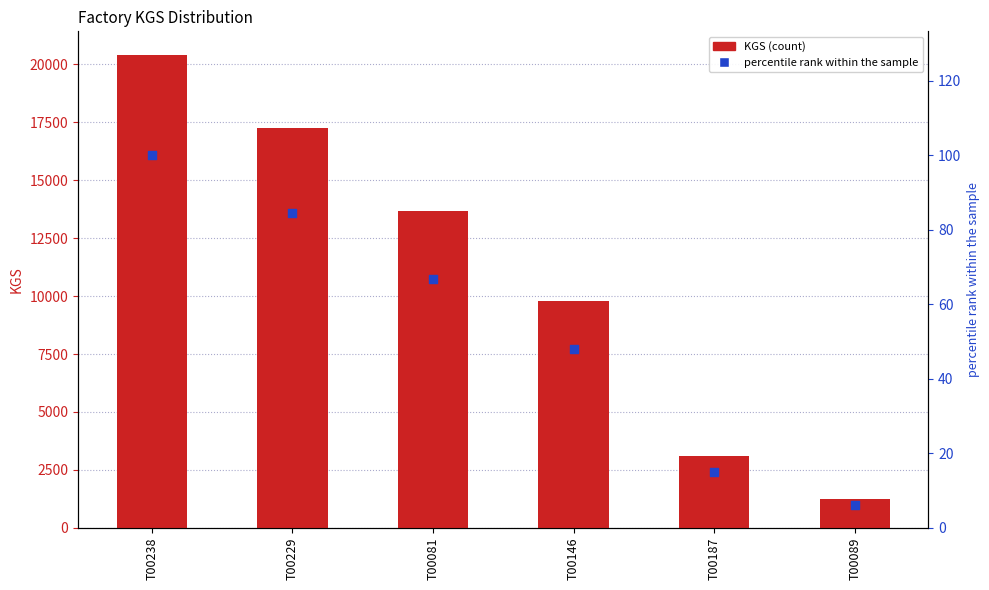

Which series reaches the minimum Y coordinate?

percentile rank within the sample